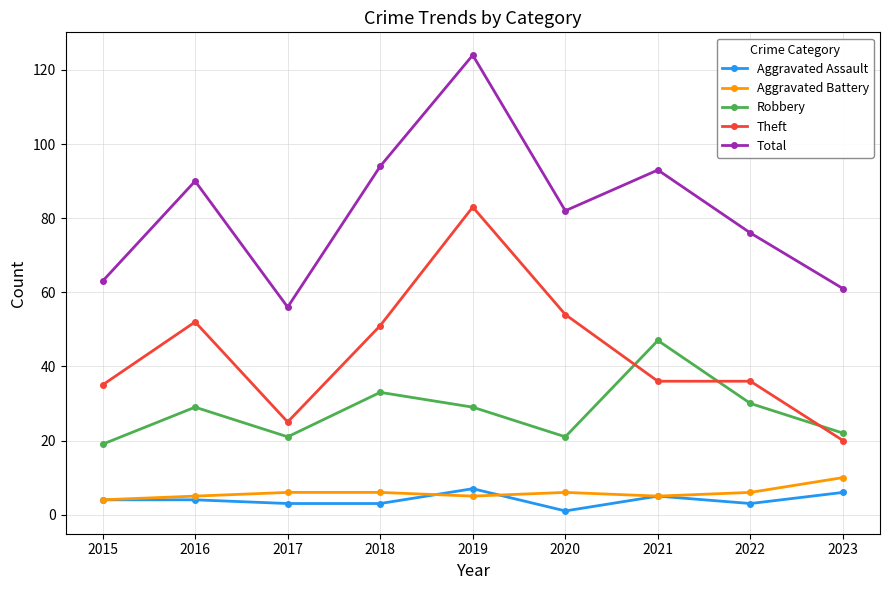

Where is Robbery nearest to the value 33?

2018